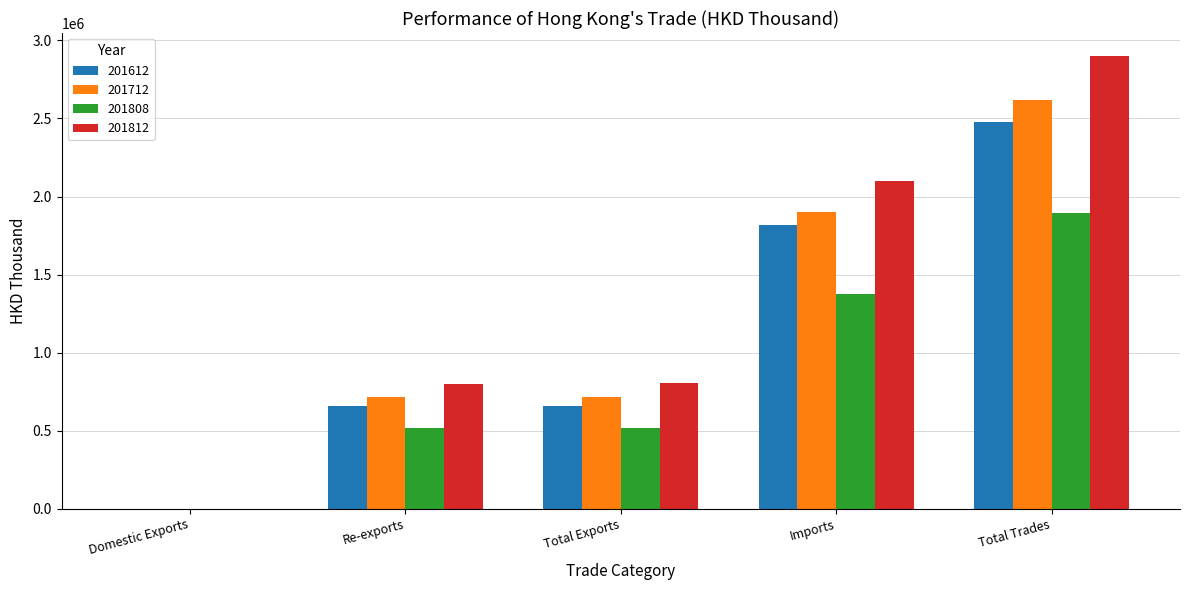

True or false: 201812 has a value of 1055339.4 at Re-exports.

False